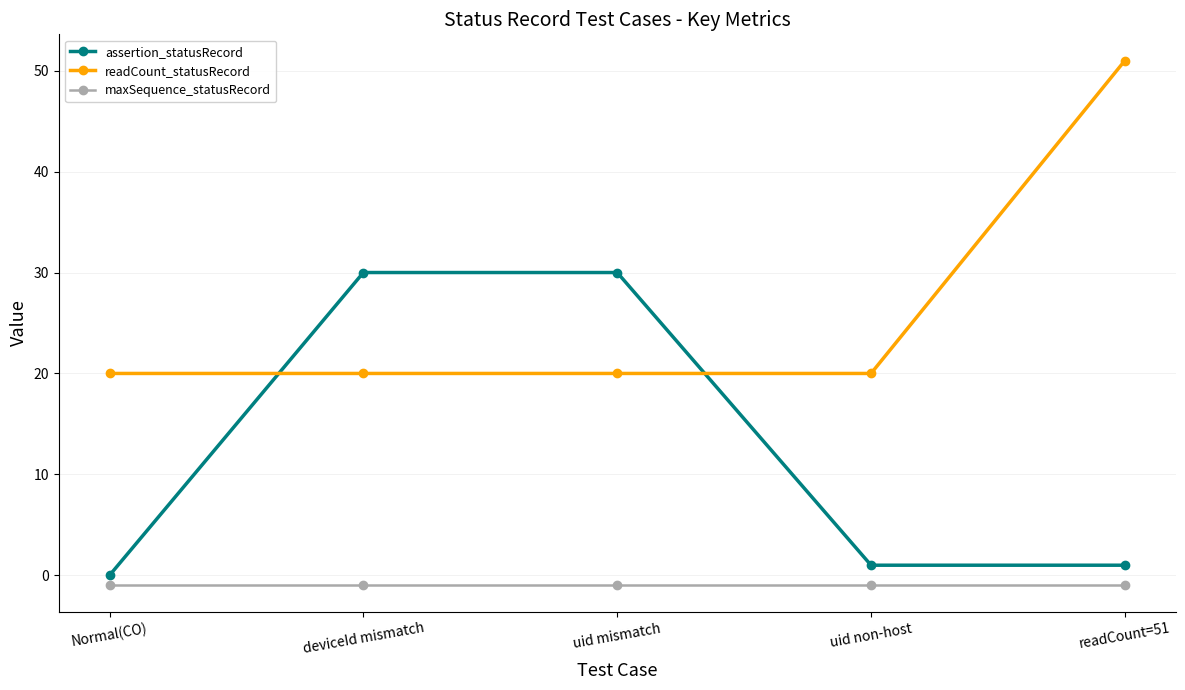

Rank the series by their maximum value, from highest to lowest.

readCount_statusRecord, assertion_statusRecord, maxSequence_statusRecord